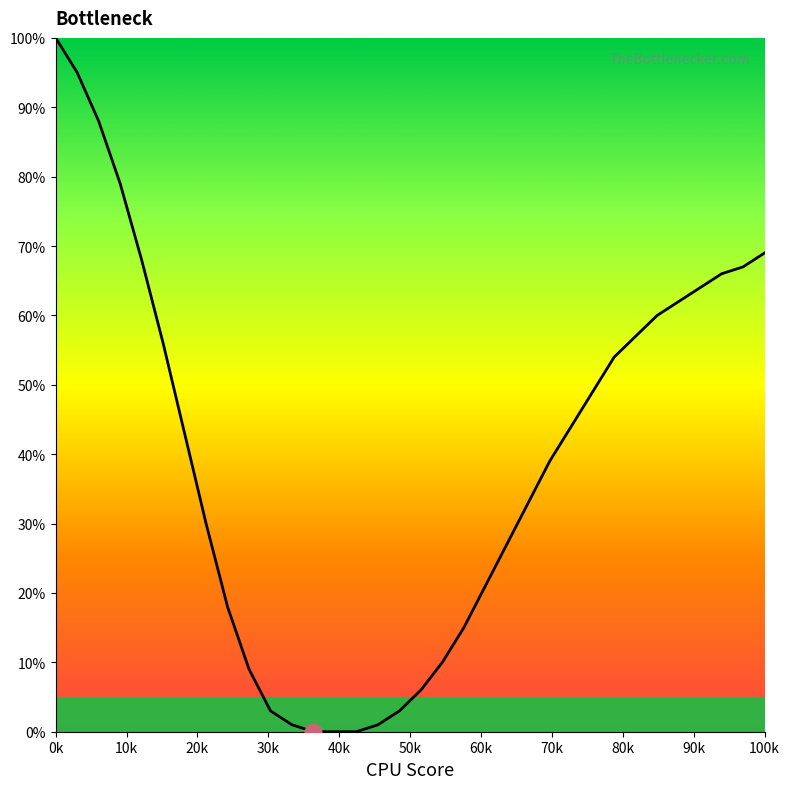

How many lines are shown in the chart?

1